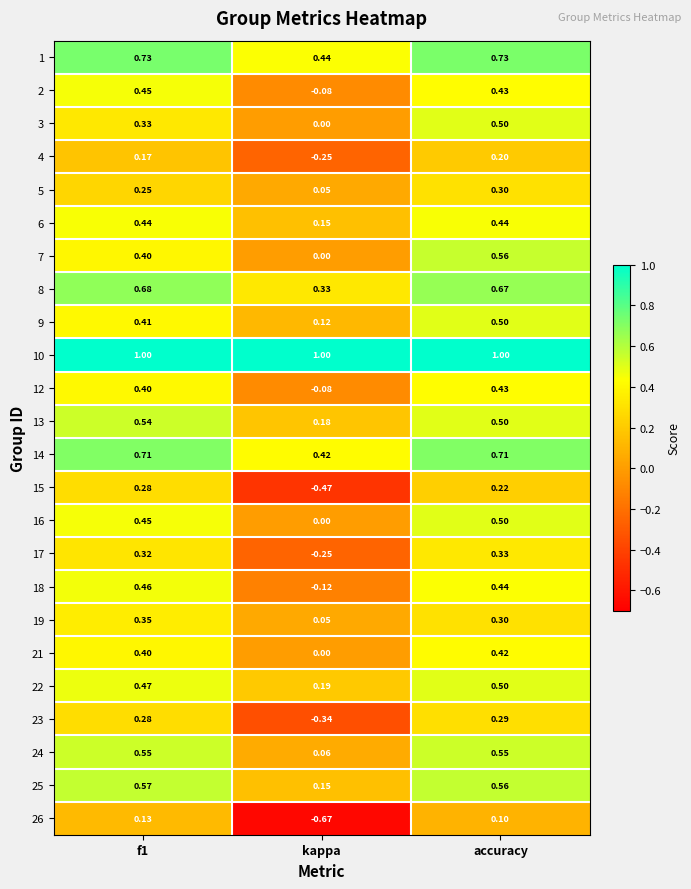

At which category does the chart reach its minimum across all series?

kappa